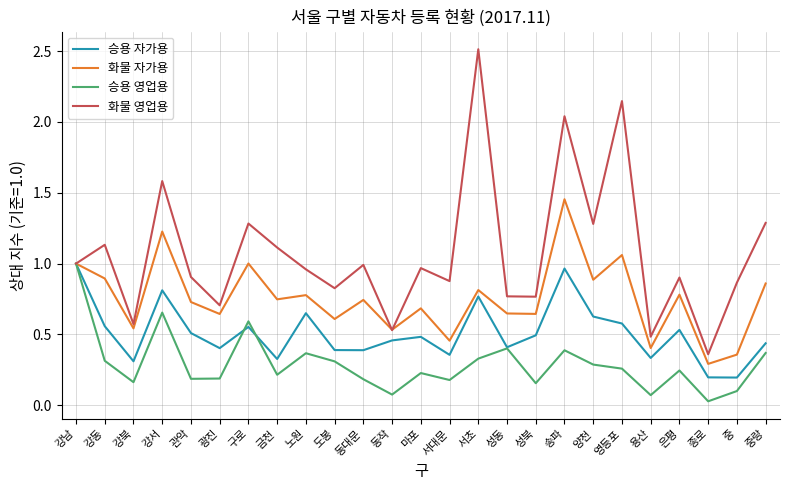

What is the difference between the maximum and minimum values in the 화물 자가용 series?

1.2